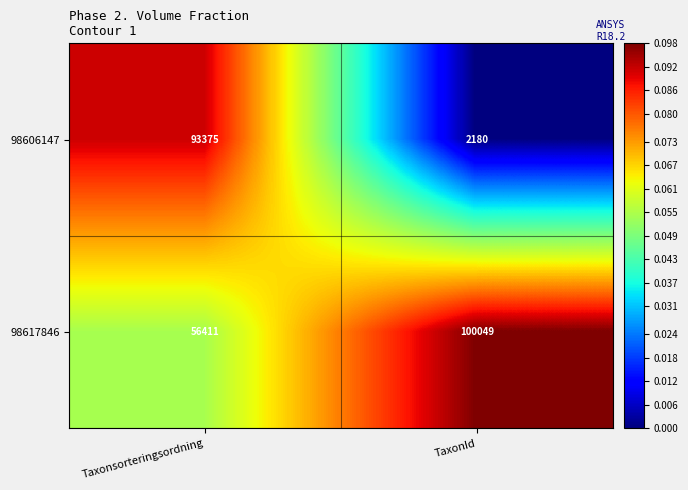

List the series in order of their overall mean, highest first.

98617846, 98606147